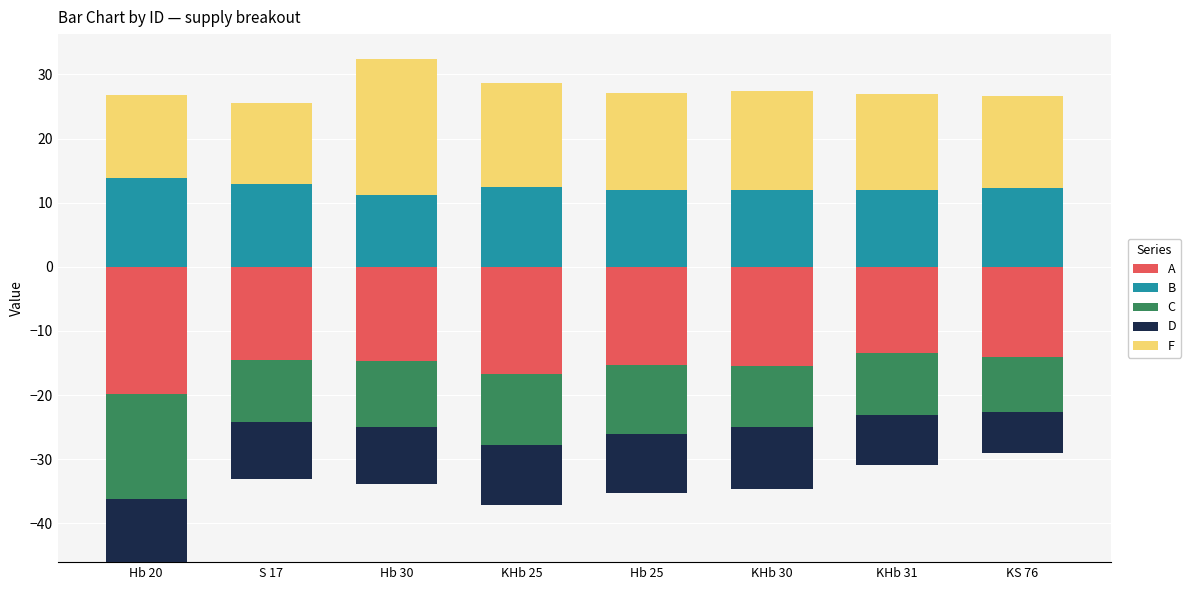

What is the label of the 1st bar from the left?

Hb 20